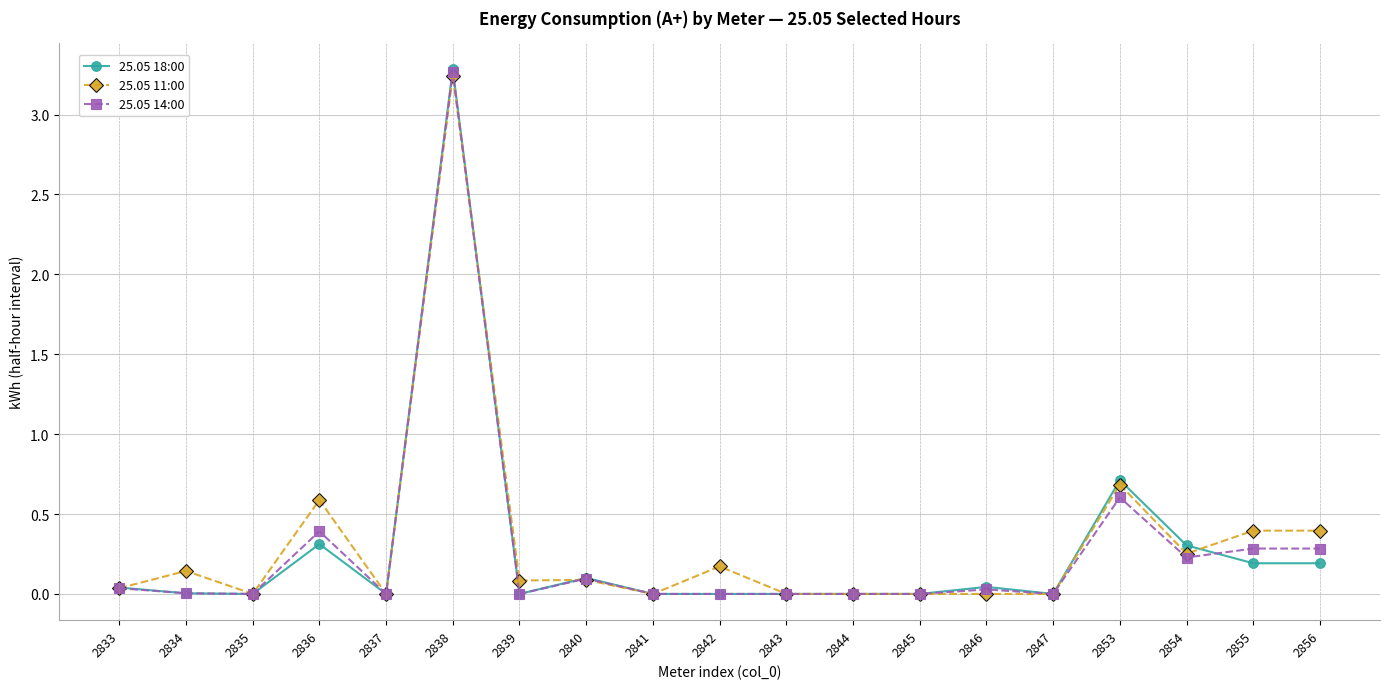

The 25.05 18:00 series shows -1.0 at 2837. True or false?

False